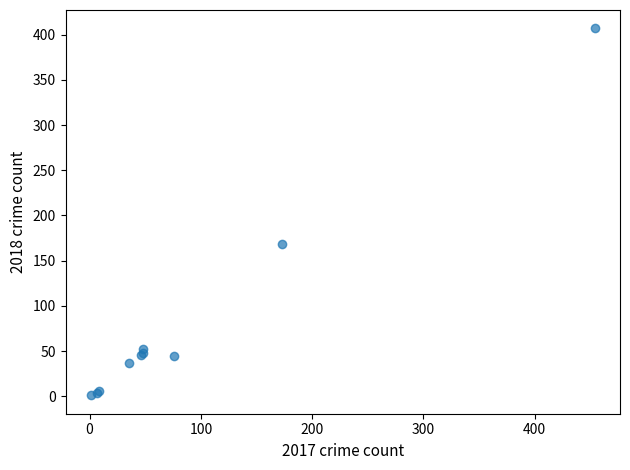

What Y value in the scatter plot is closest to 204?

168